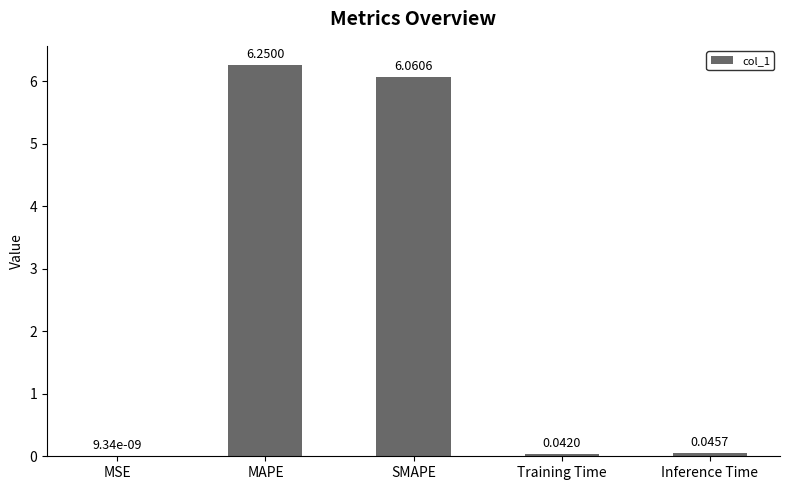

Which has a higher value, Training Time or SMAPE?

SMAPE